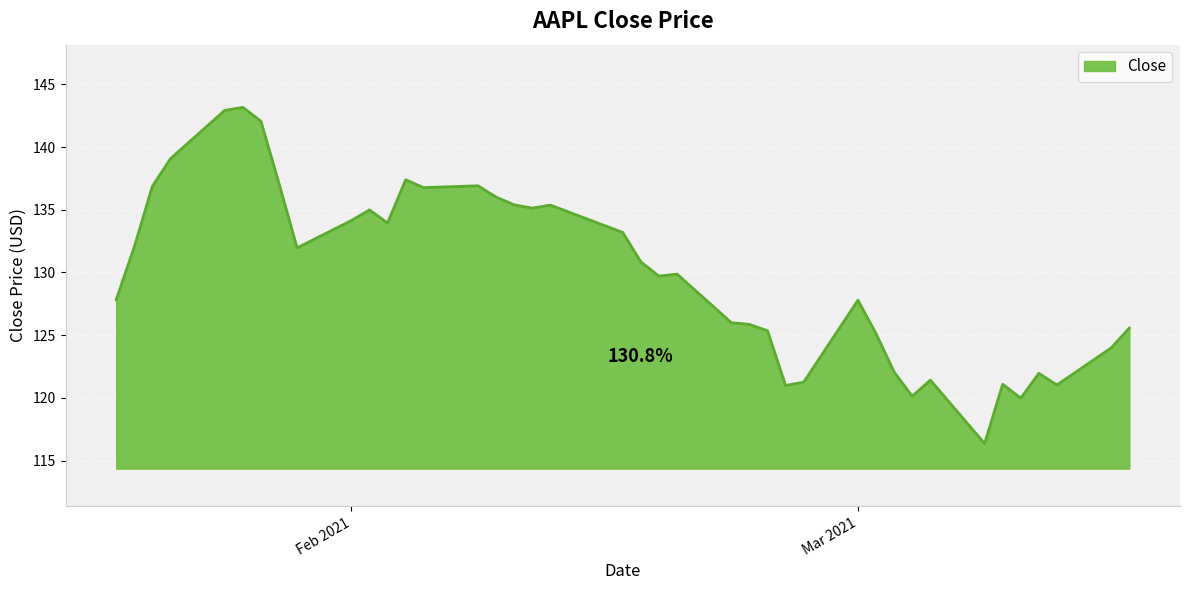

Does the chart display data point markers on the line(s)?

No